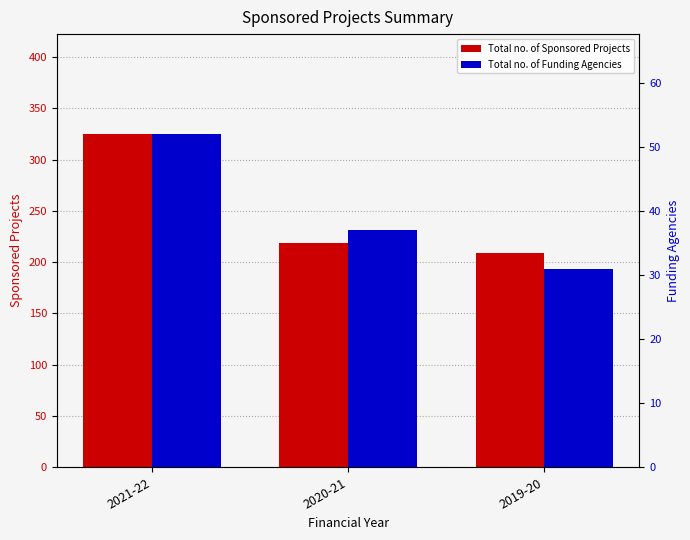

Which has a higher value, 2019-20 or 2020-21?

2020-21